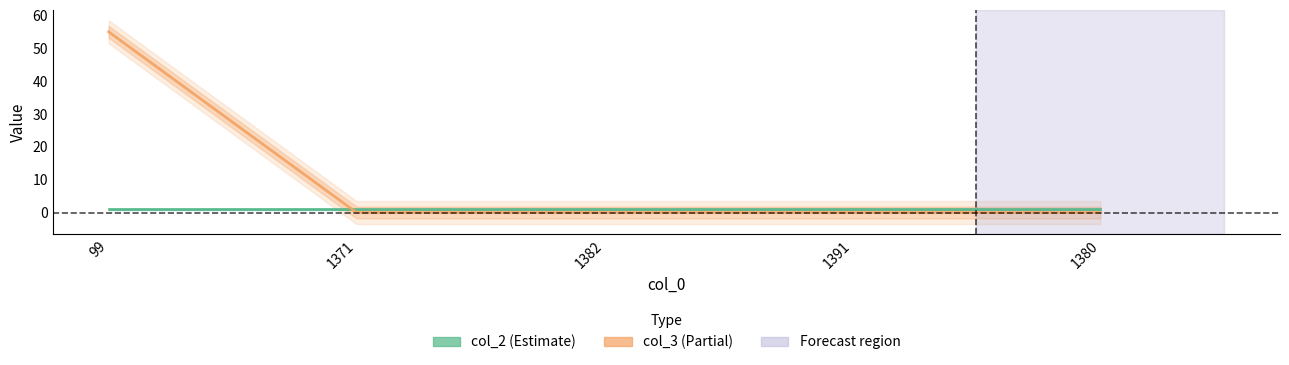

The value of col_3 at 1382 is -38. True or false?

False